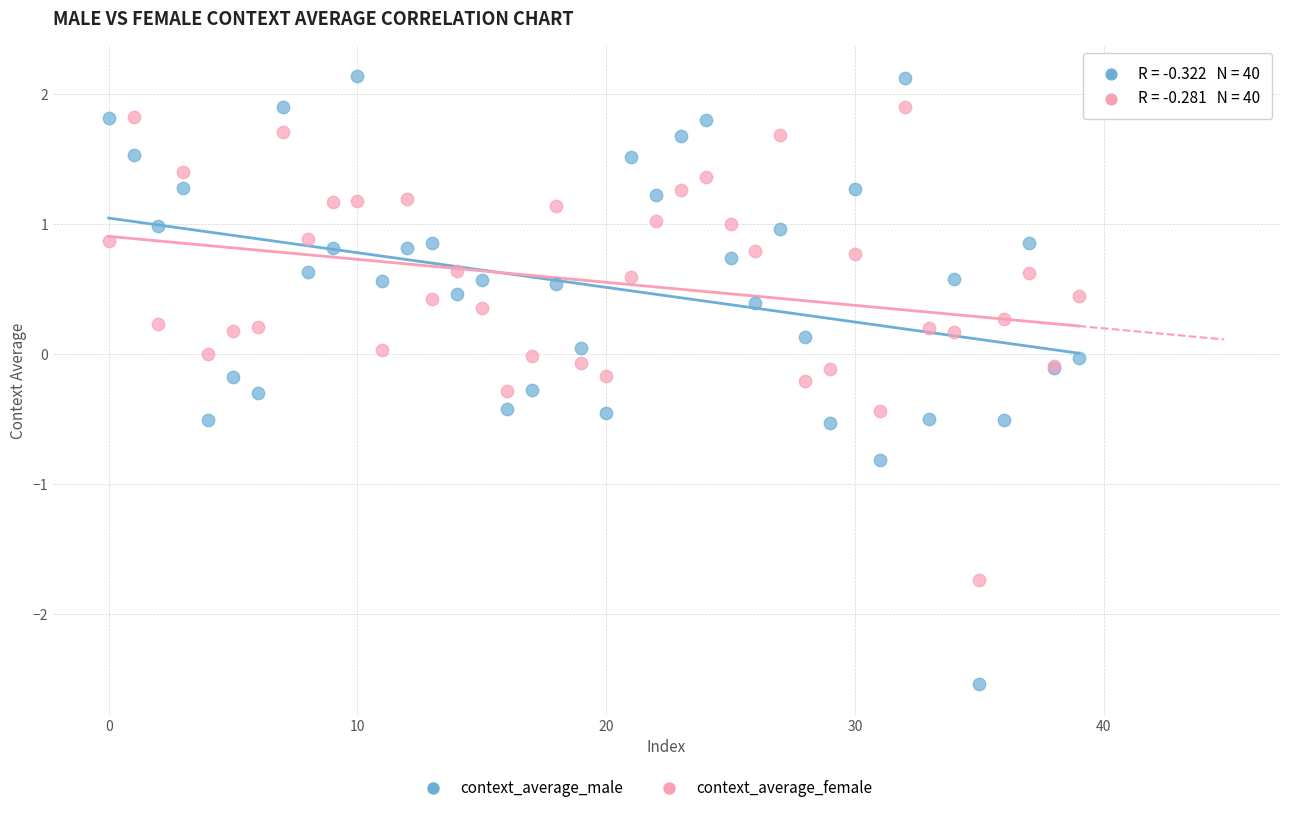

Which series reaches the maximum Y coordinate?

context_average_male